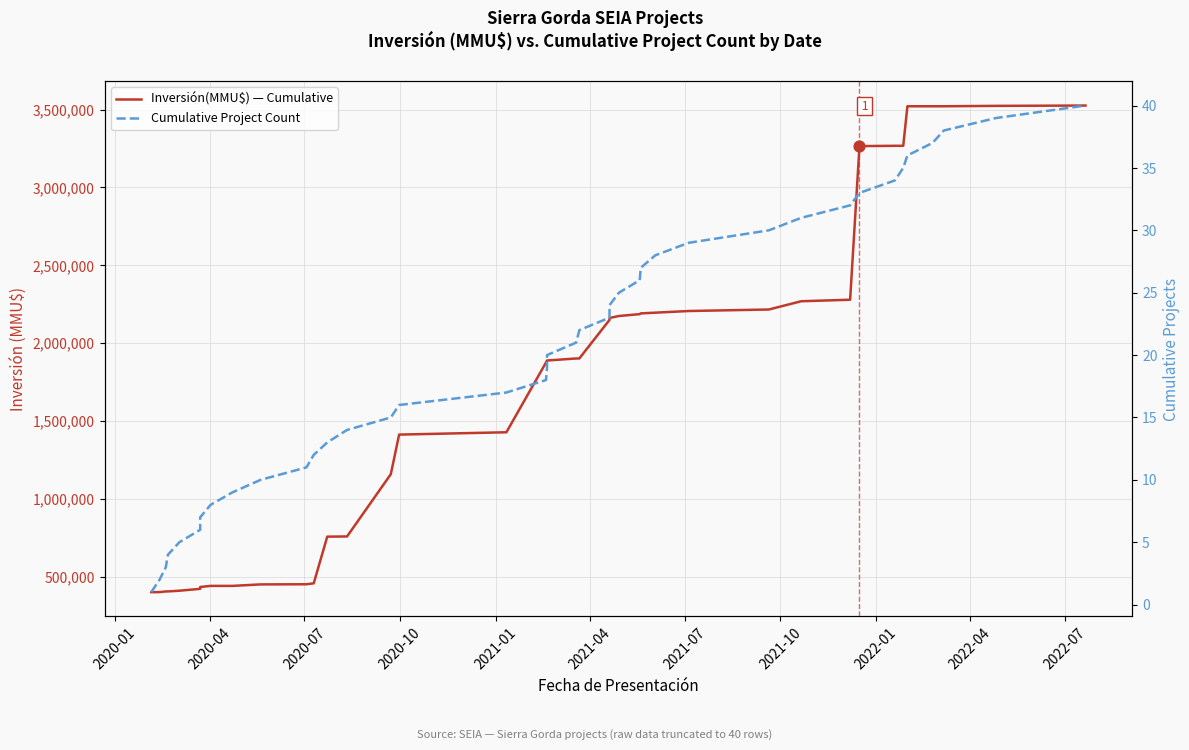

At how many categories does at least one series exceed 77858?

40